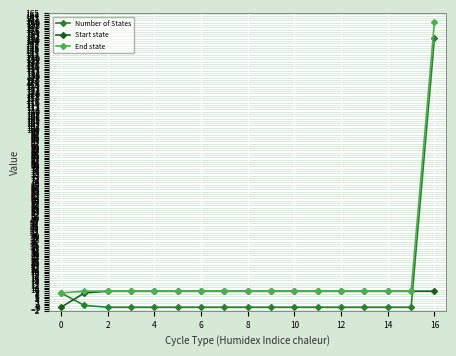

True or false: Start state and Number of States intersect in this chart.

True